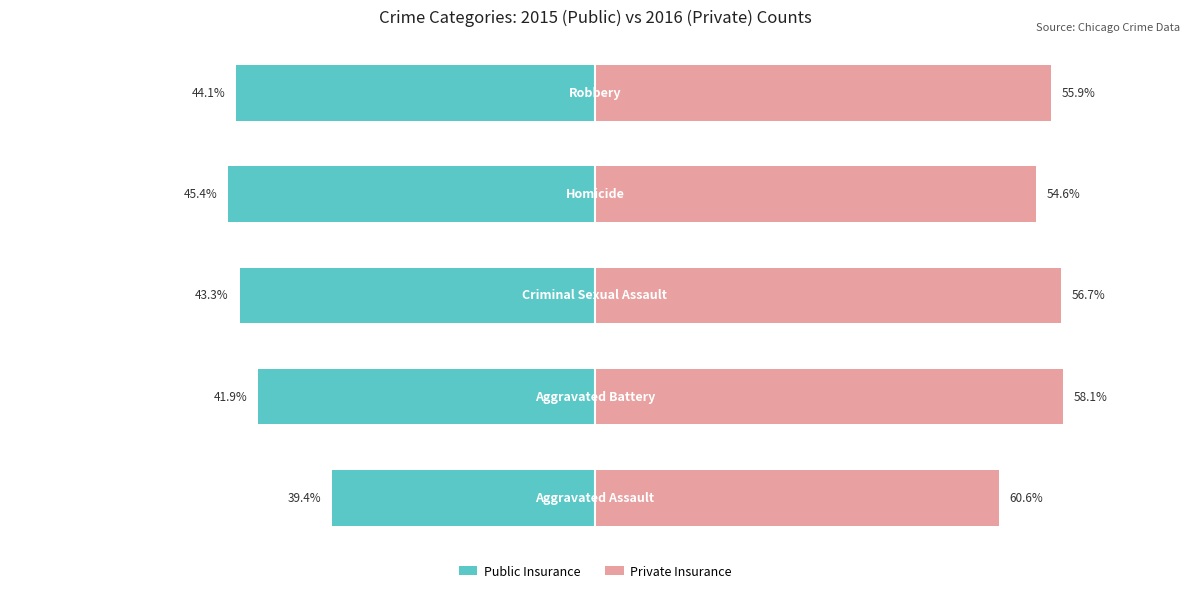

Read the Public Insurance value at 2, to the nearest 50.

-2600